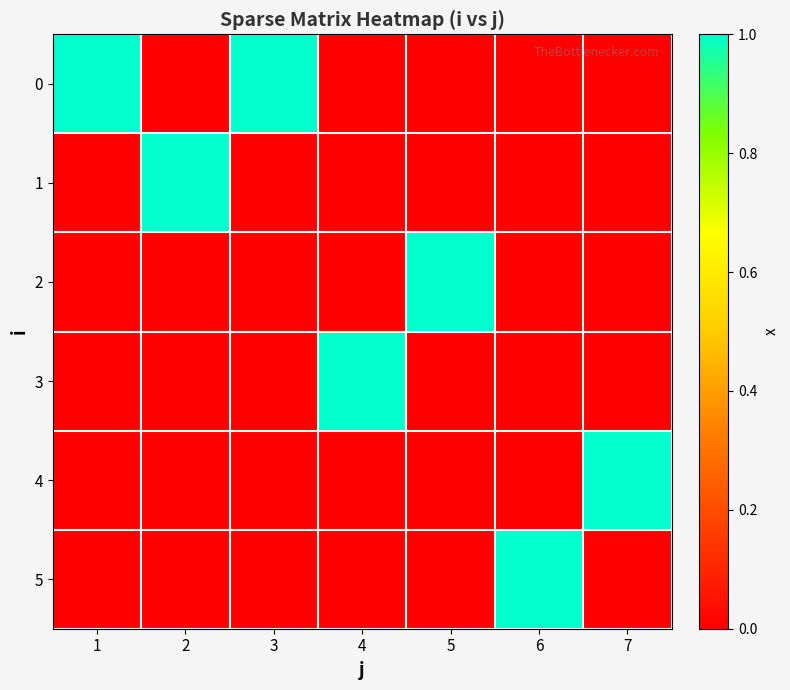

Reading left to right, extract all data points from this chart.

0: 1=1	2=0	3=1	4=0	5=0	6=0	7=0
1: 1=0	2=1	3=0	4=0	5=0	6=0	7=0
2: 1=0	2=0	3=0	4=0	5=1	6=0	7=0
3: 1=0	2=0	3=0	4=1	5=0	6=0	7=0
4: 1=0	2=0	3=0	4=0	5=0	6=0	7=1
5: 1=0	2=0	3=0	4=0	5=0	6=1	7=0